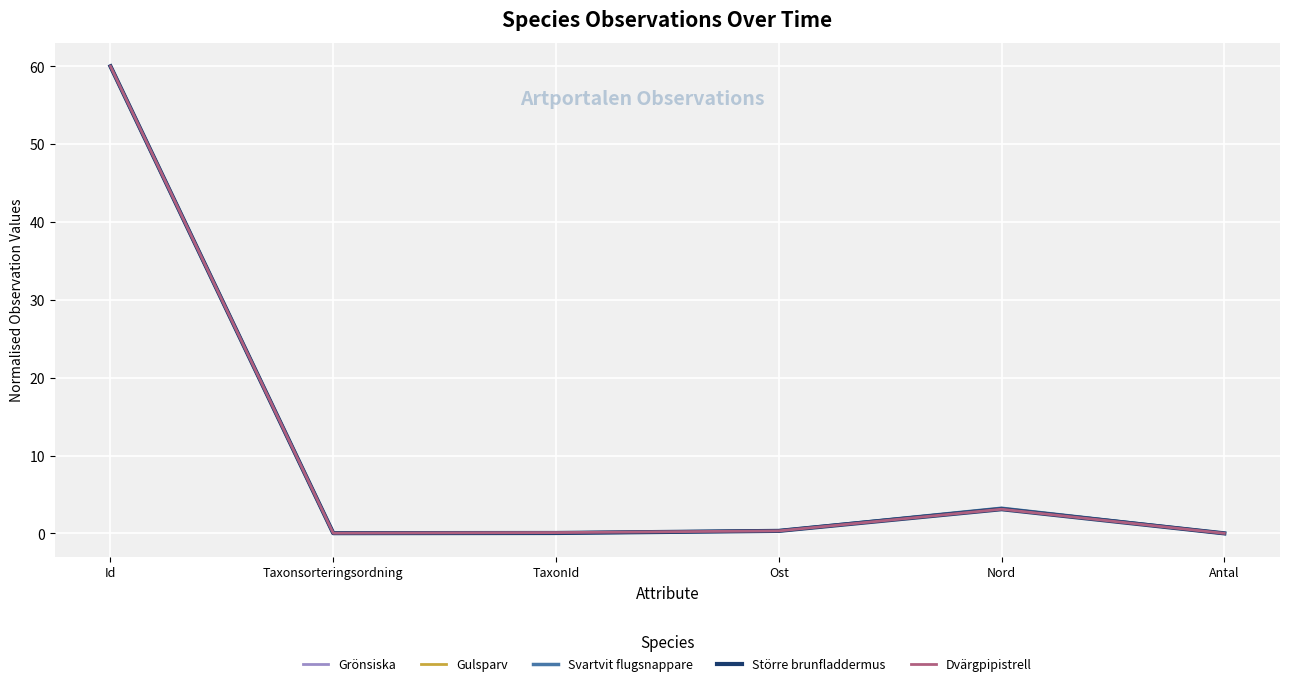

At how many categories does at least one series exceed 35?

1